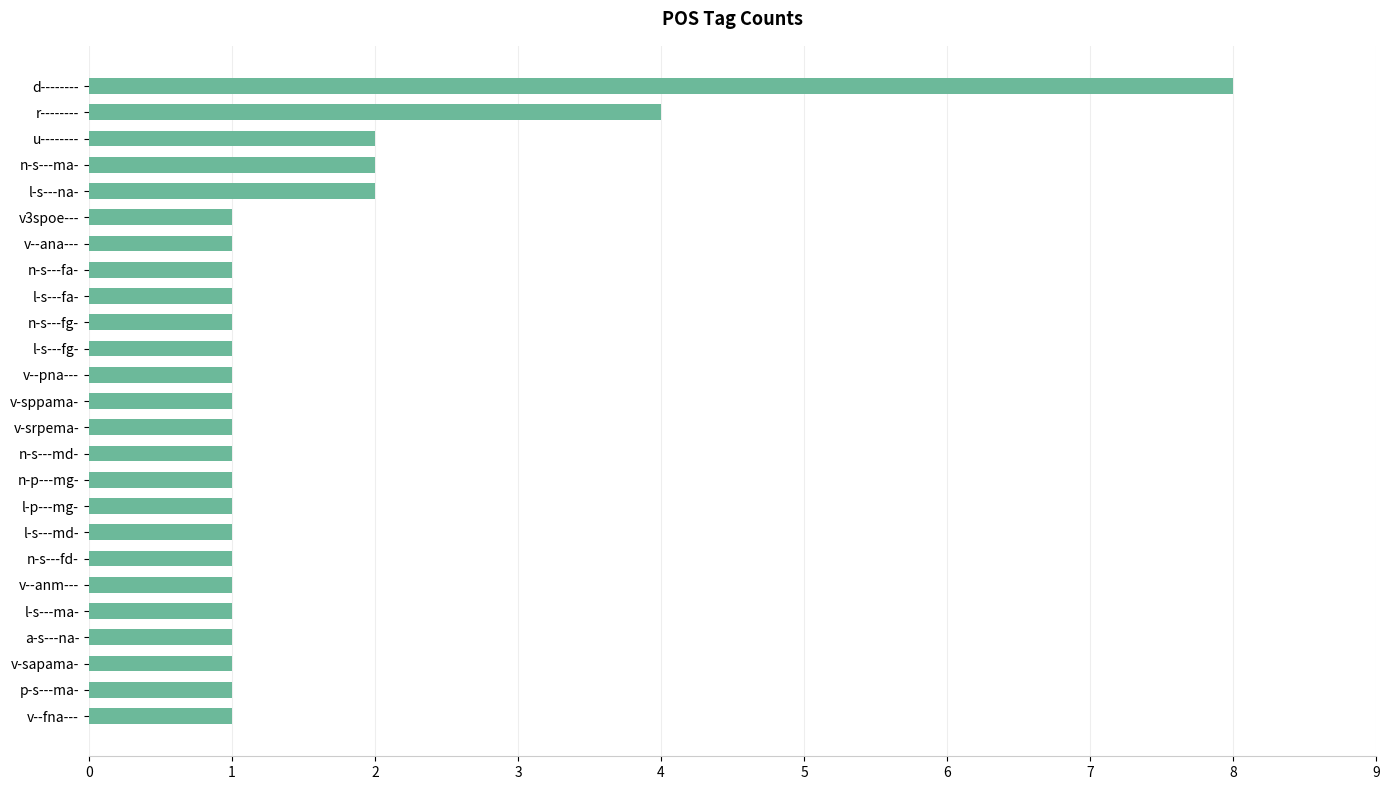

Count the values in the range 1 to 2.

23